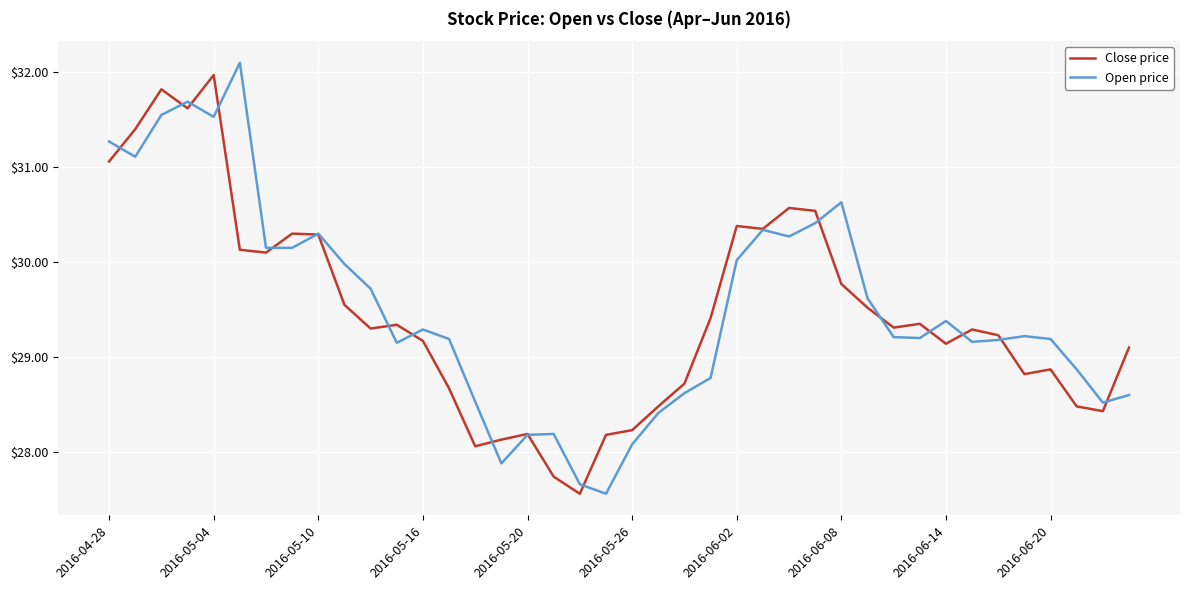

Which series has the widest spread of values?

Open price